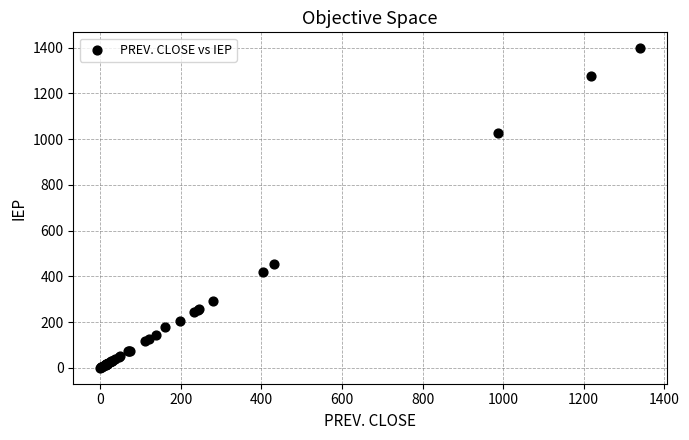

What Y value in the scatter plot is closest to 698?

452.0